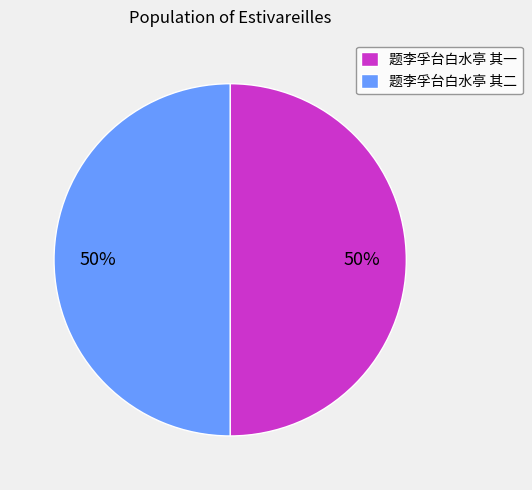

Count the number of slices in the pie.

2